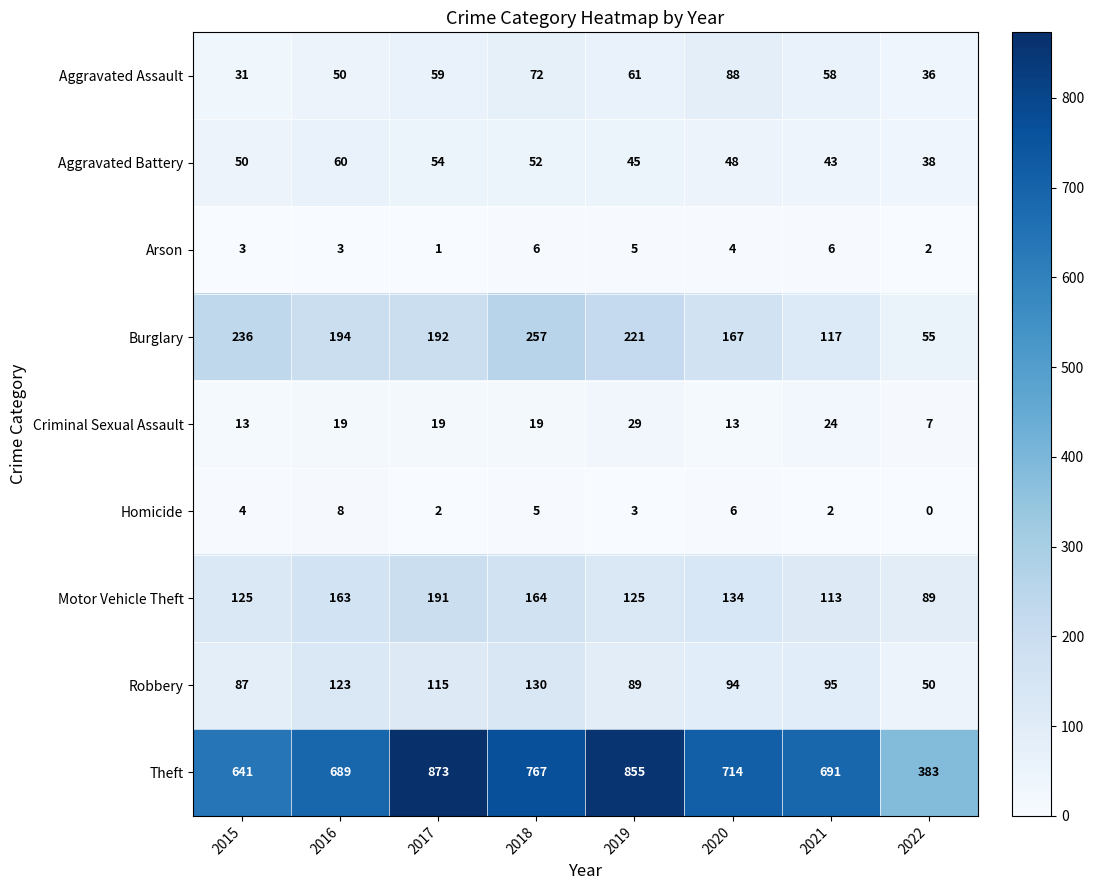

The Aggravated Assault series shows 58 at 2021. True or false?

True